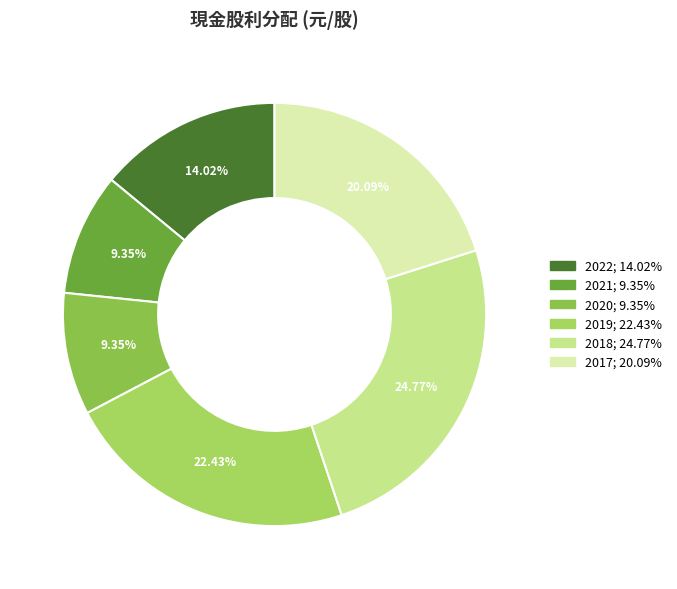

To the nearest percent, what portion does 2017 represent?

20%